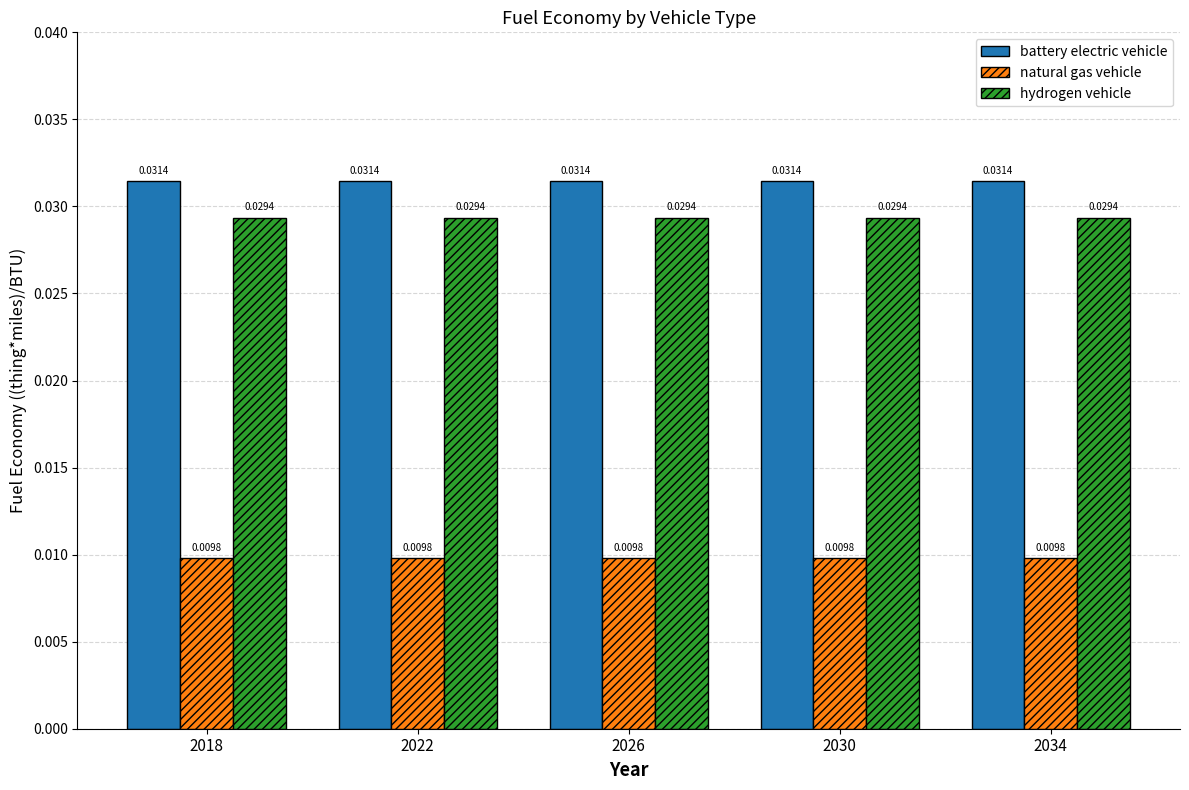

Which series has the largest total across all categories?

battery electric vehicle